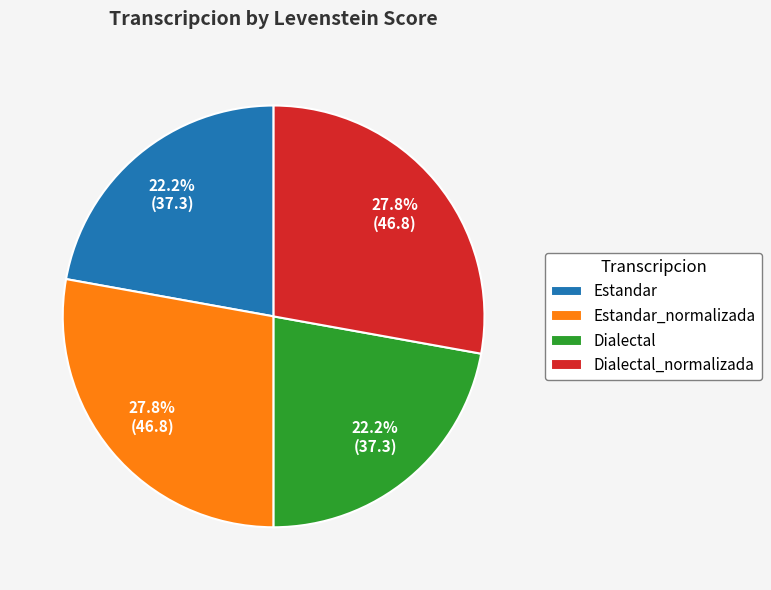

To the nearest percent, what percentage of the pie is Dialectal_normalizada?

28%